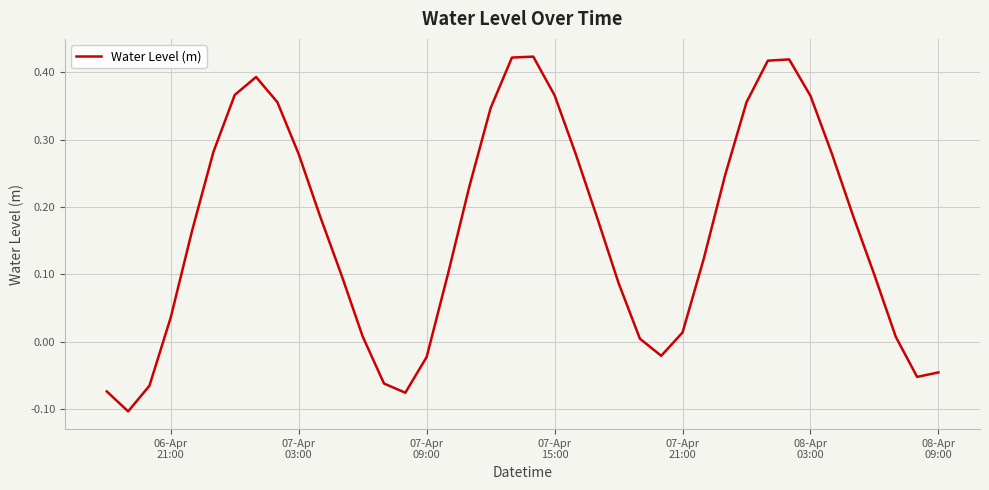

Does the chart have visible grid lines?

Yes